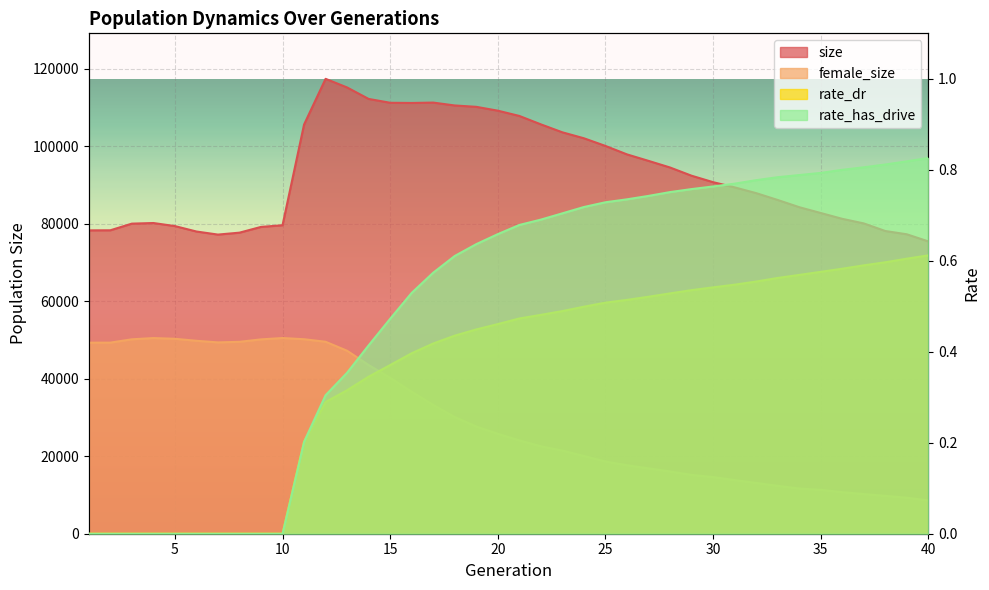

Reading left to right, transcribe all the data shown in this chart.

size: 1=78303.0	2=78323.0	3=80039.0	4=80200.0	5=79408.0	6=78008.0	7=77213.0	8=77711.0	9=79194.0	10=79623.0	11=105614.0	12=117418.0	13=115186.0	14=112228.0	15=111238.0	16=111189.0	17=111285.0	18=110541.0	19=110189.0	20=109198.0	21=107837.0	22=105665.0	23=103609.0	24=102074.0	25=100094.0	26=97914.0	27=96241.0	28=94531.0	29=92409.0	30=90744.0	31=89402.0	32=87916.0	33=86151.0	34=84289.0	35=82786.0	36=81283.0	37=80099.0	38=78136.0	39=77290.0	40=75454.0
female_size: 1=49316.0	2=49325.0	3=50183.0	4=50501.0	5=50316.0	6=49800.0	7=49385.0	8=49533.0	9=50164.0	10=50511.0	11=50203.0	12=49548.0	13=47225.0	14=43539.0	15=40245.0	16=36654.0	17=33256.0	18=30115.0	19=27677.0	20=25795.0	21=24092.0	22=22574.0	23=21467.0	24=20064.0	25=18652.0	26=17677.0	27=16866.0	28=16070.0	29=15173.0	30=14617.0	31=13843.0	32=13110.0	33=12360.0	34=11671.0	35=11320.0	36=10723.0	37=10231.0	38=9769.0	39=9285.0	40=8599.0
rate_dr: 1=0.0	2=0.0	3=0.0	4=0.0	5=0.0	6=0.0	7=0.0	8=0.0	9=0.0	10=0.0	11=0.2	12=0.3	13=0.3	14=0.3	15=0.4	16=0.4	17=0.4	18=0.4	19=0.4	20=0.5	21=0.5	22=0.5	23=0.5	24=0.5	25=0.5	26=0.5	27=0.5	28=0.5	29=0.5	30=0.5	31=0.5	32=0.6	33=0.6	34=0.6	35=0.6	36=0.6	37=0.6	38=0.6	39=0.6	40=0.6
rate_has_drive: 1=0.0	2=0.0	3=0.0	4=0.0	5=0.0	6=0.0	7=0.0	8=0.0	9=0.0	10=0.0	11=0.2	12=0.3	13=0.4	14=0.4	15=0.5	16=0.5	17=0.6	18=0.6	19=0.6	20=0.7	21=0.7	22=0.7	23=0.7	24=0.7	25=0.7	26=0.7	27=0.7	28=0.8	29=0.8	30=0.8	31=0.8	32=0.8	33=0.8	34=0.8	35=0.8	36=0.8	37=0.8	38=0.8	39=0.8	40=0.8